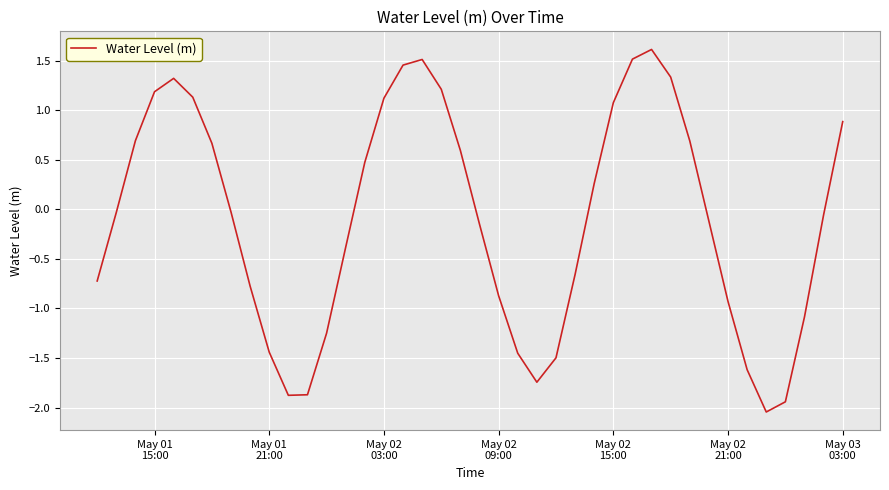

What is the greatest value displayed?

1.6